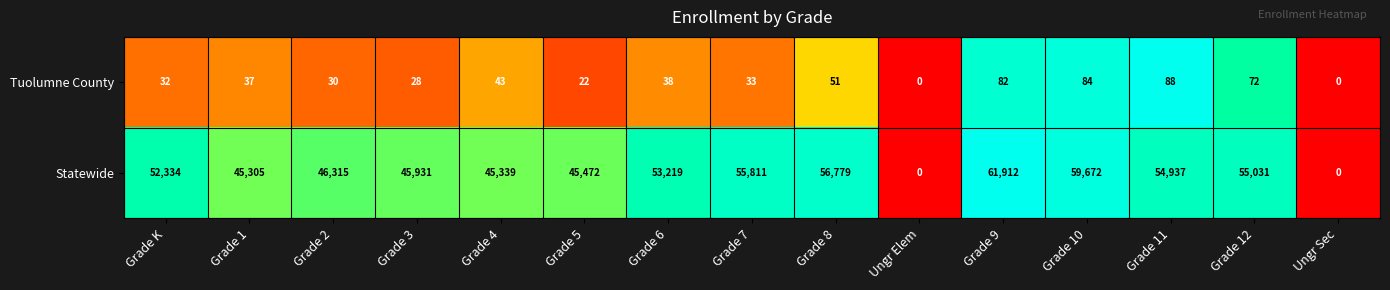

What value does the Statewide series have at Grade 7?

55811